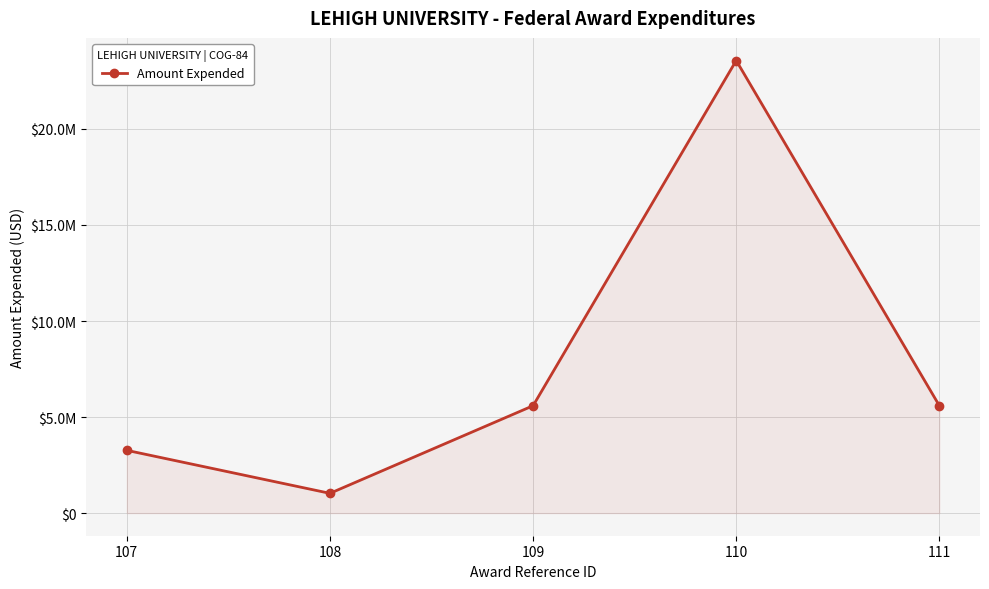

Rank the categories by value from highest to lowest.

110, 109, 111, 107, 108